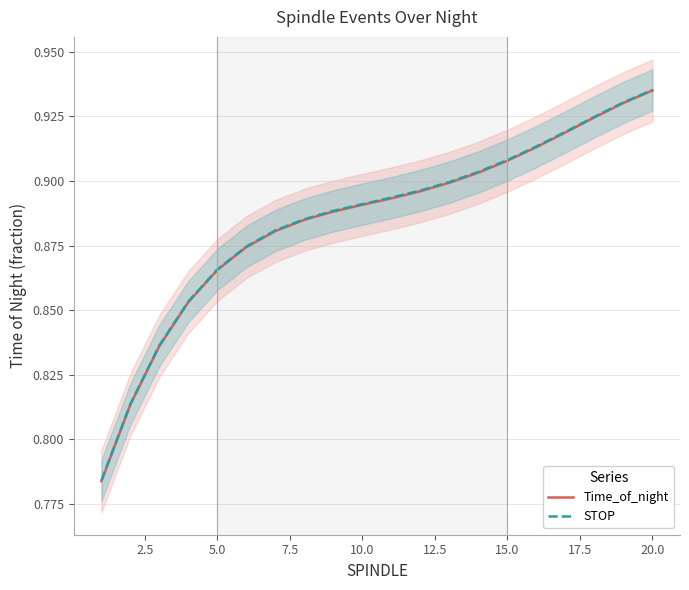

What is the maximum value shown in the chart?

0.9